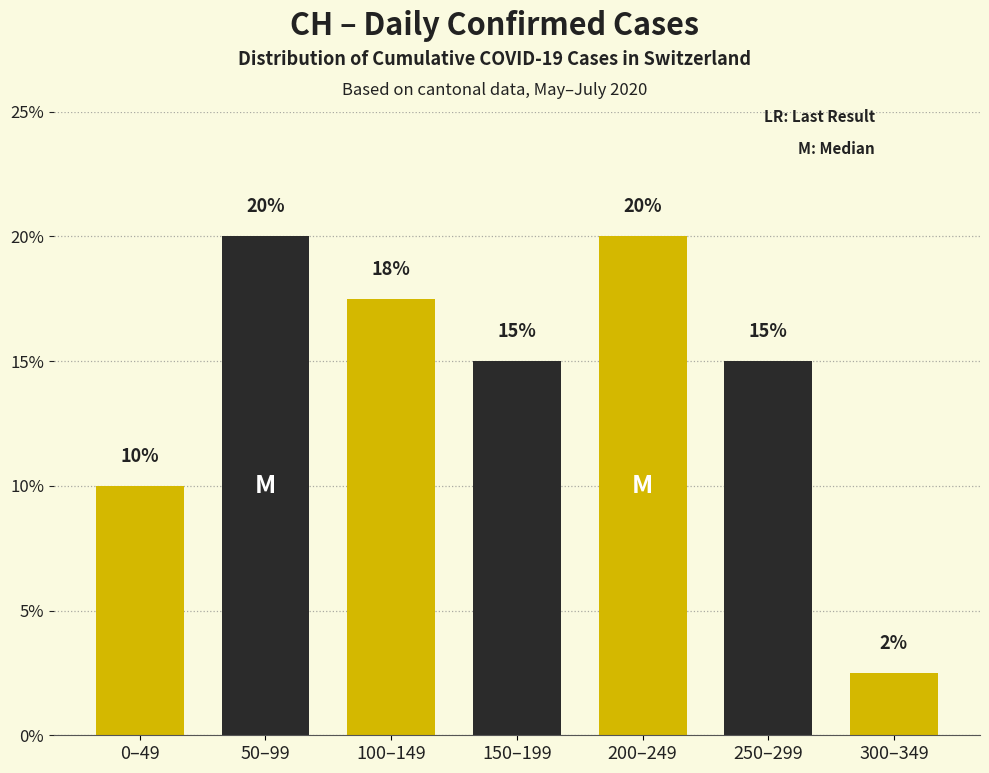

Where does the data first go above 15?

50–99